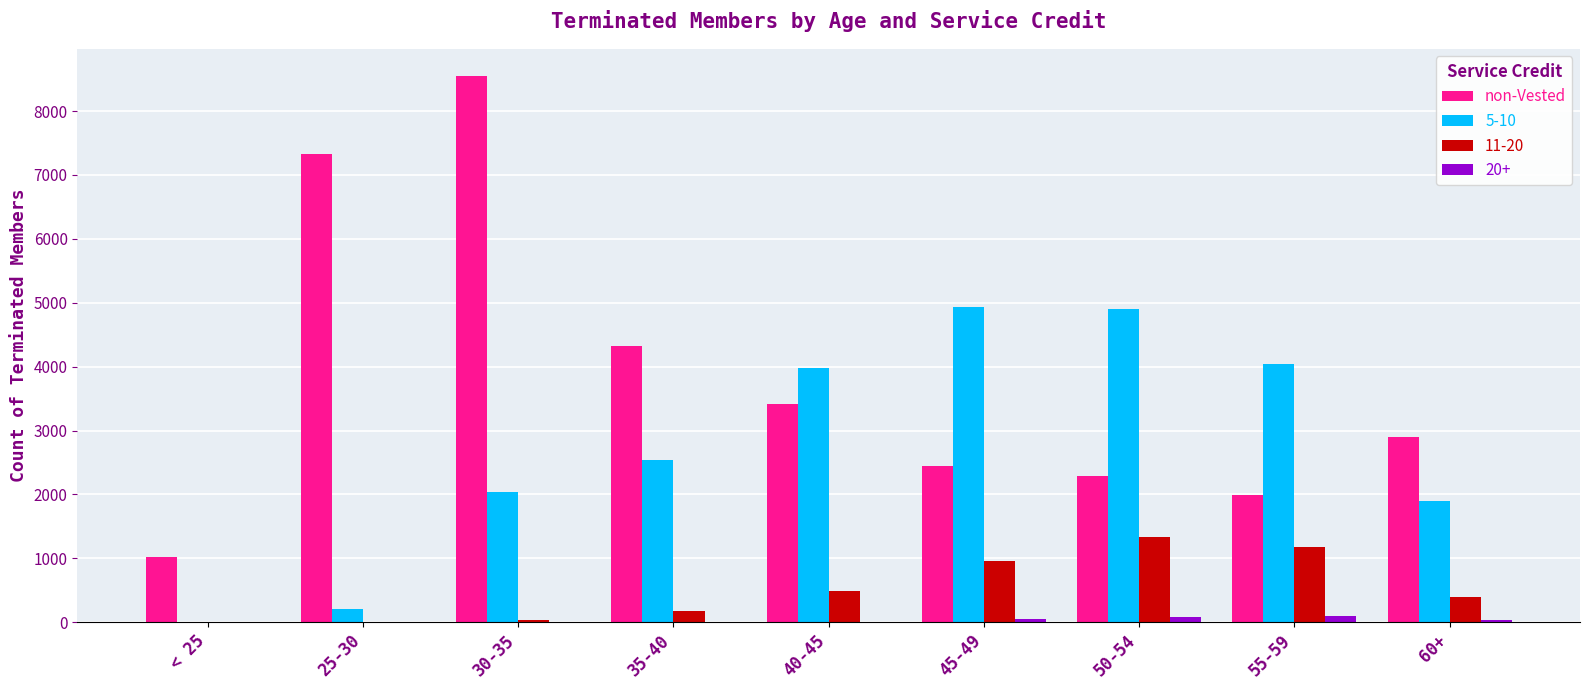

Which label corresponds to the largest value in the chart?

30-35